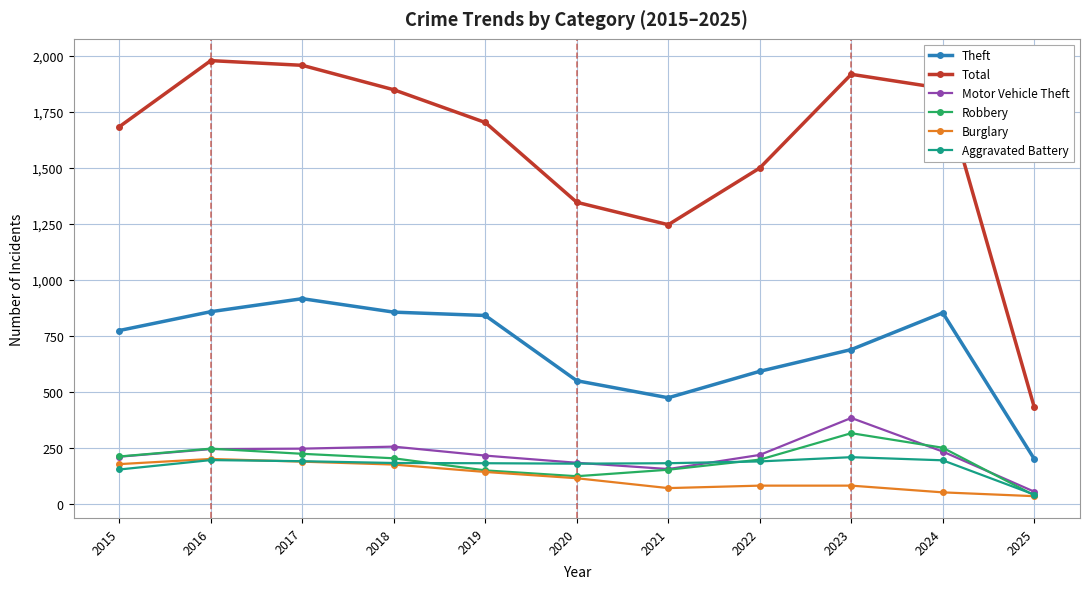

What is the difference between the Robbery values at 2017 and 2024?

27